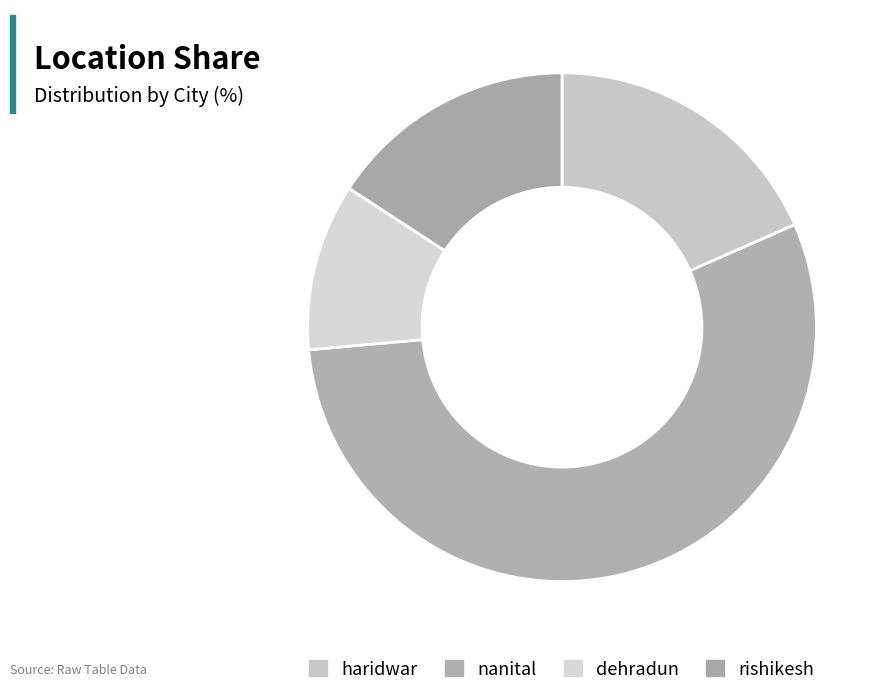

To the nearest percent, what is the combined percentage of dehradun and rishikesh?

26%